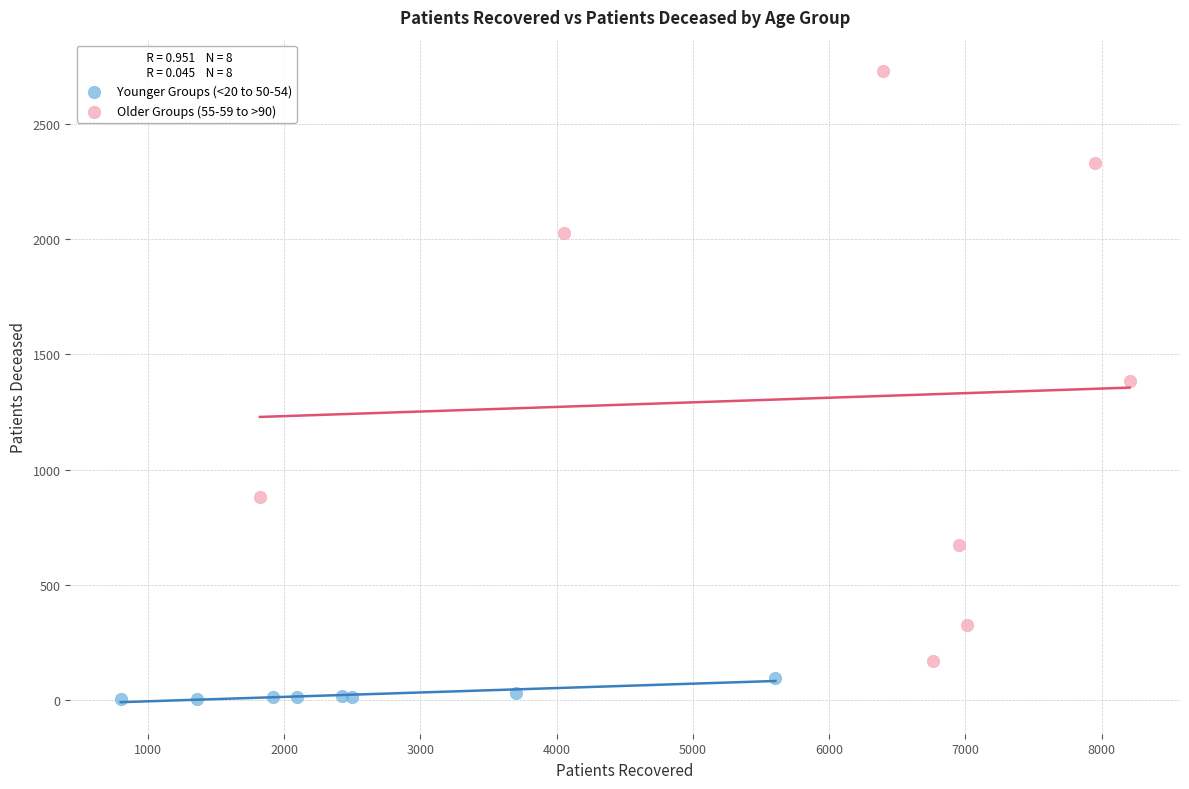

Which series reaches the minimum Y coordinate?

Younger Groups (<20 to 50-54)